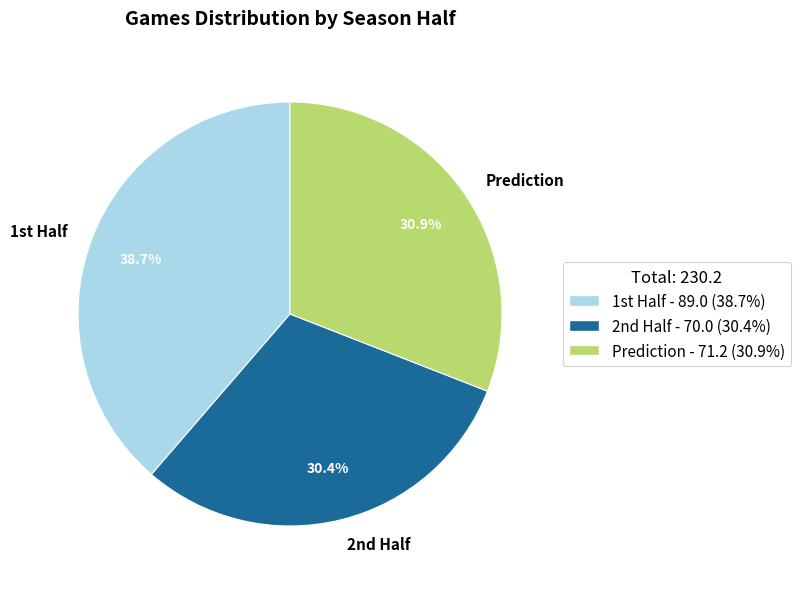

How many slices are in this pie chart?

3